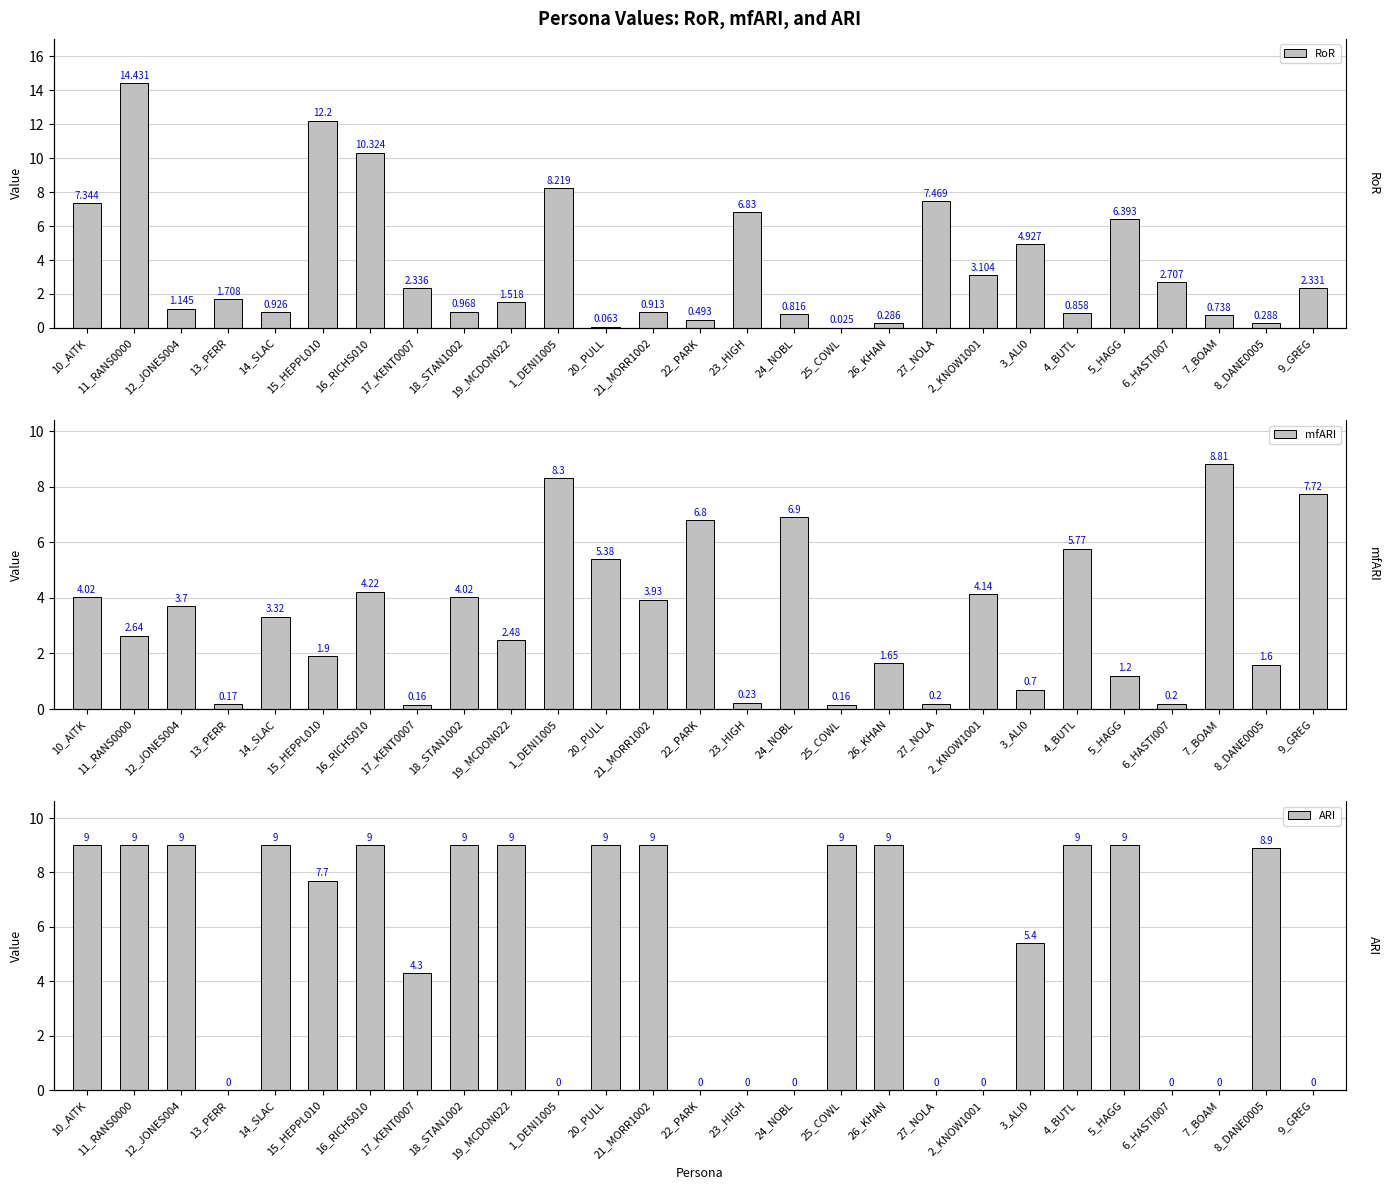

Which category has the highest value across all series?

11_RANS0000